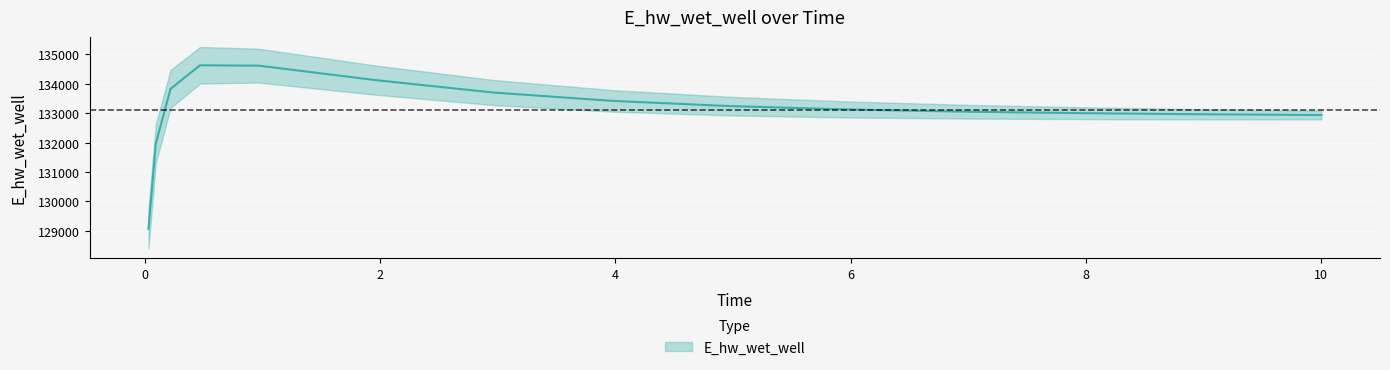

Reading left to right, extract all data points from this chart.

129070.3	131970.0	133826.1	134628.1	134615.4	134121.0	133699.9	133419.2	133240.9	133126.6	133051.1	132999.6	132963.7	132938.2	132937.6